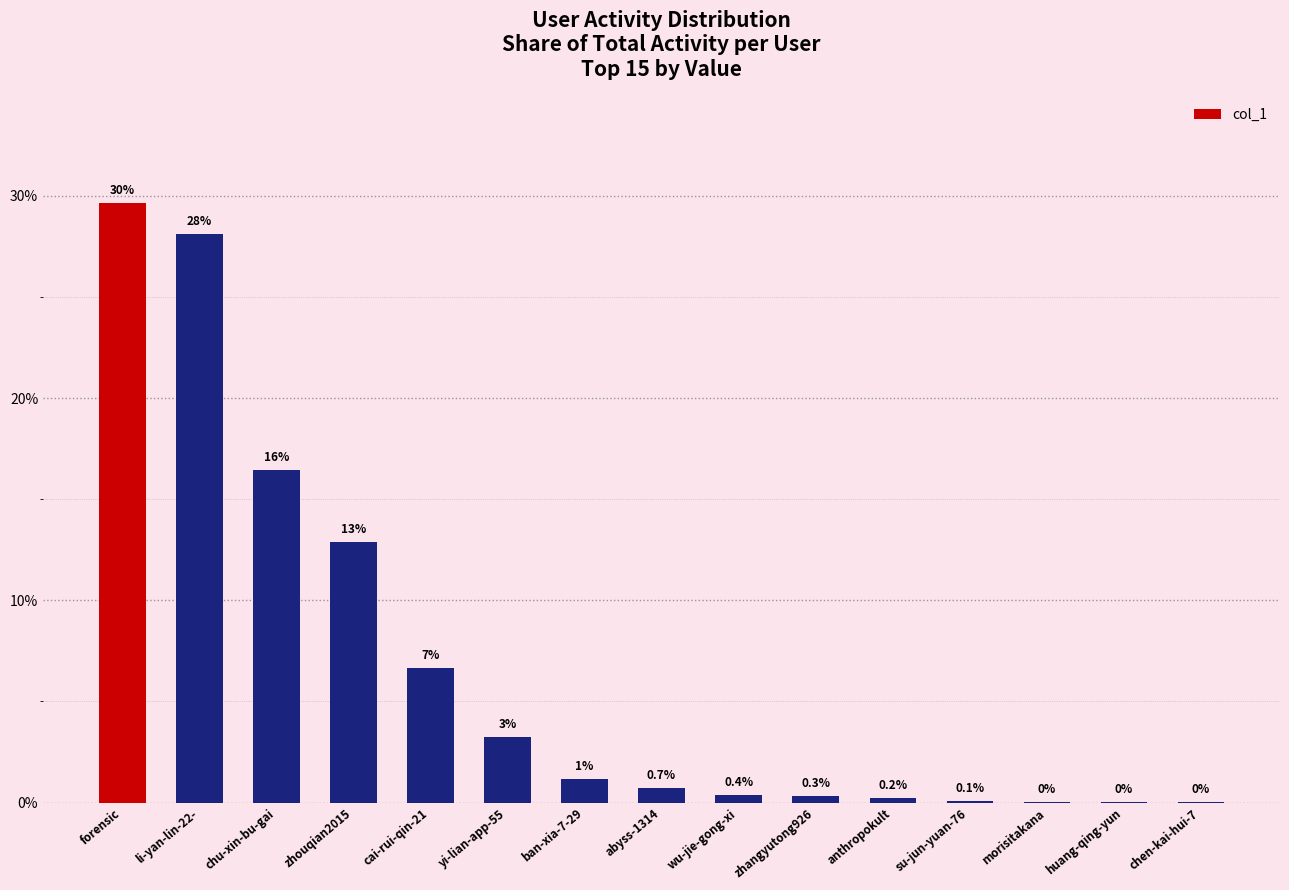

What is the greatest value displayed?

29.6